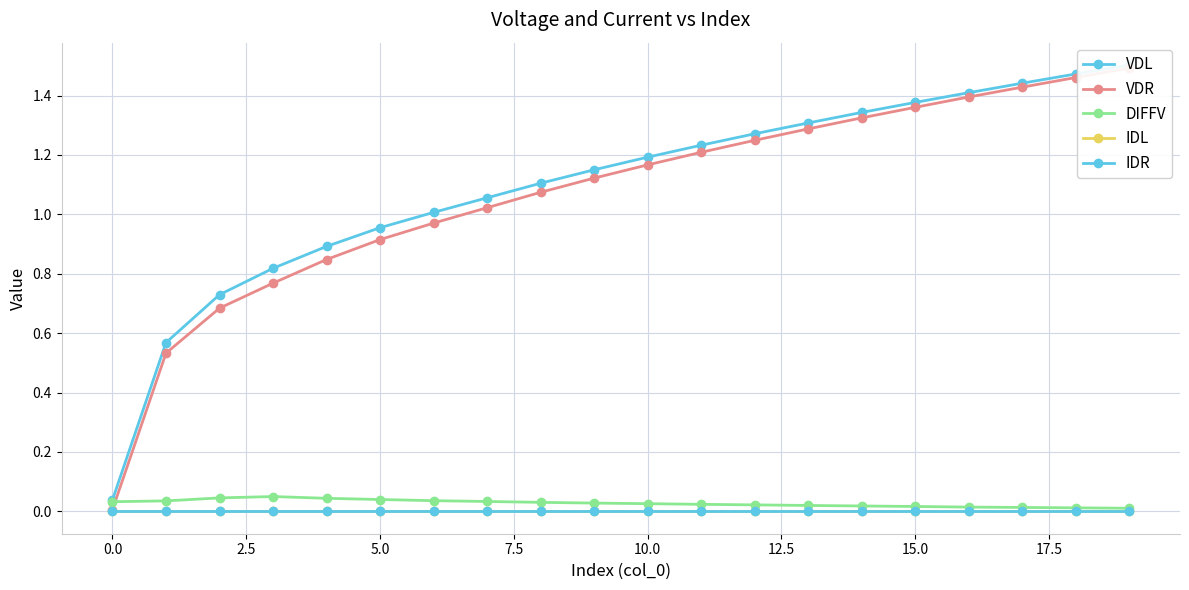

Does the chart display data point markers on the line(s)?

Yes